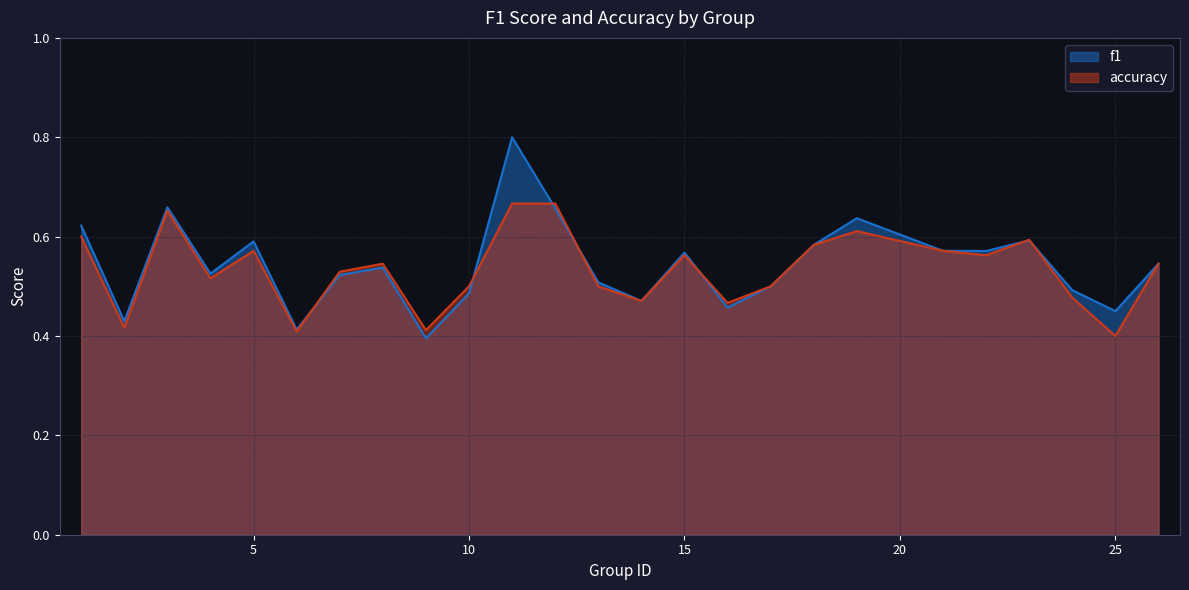

Which series has the largest total across all categories?

f1